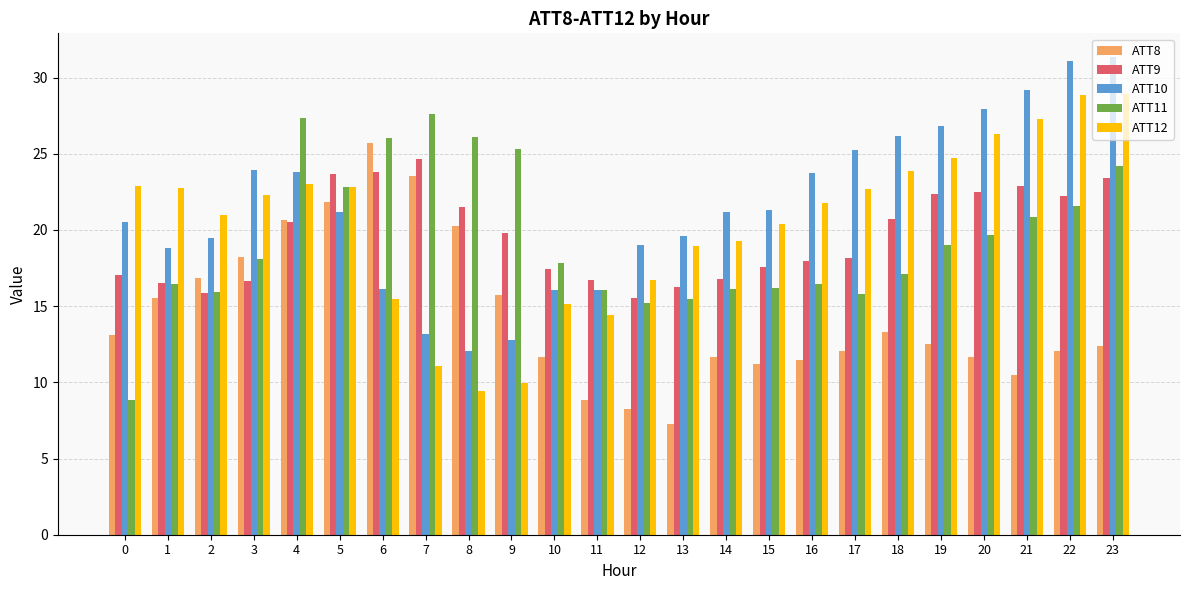

List the series in order of their peak value, highest first.

ATT10, ATT12, ATT11, ATT8, ATT9